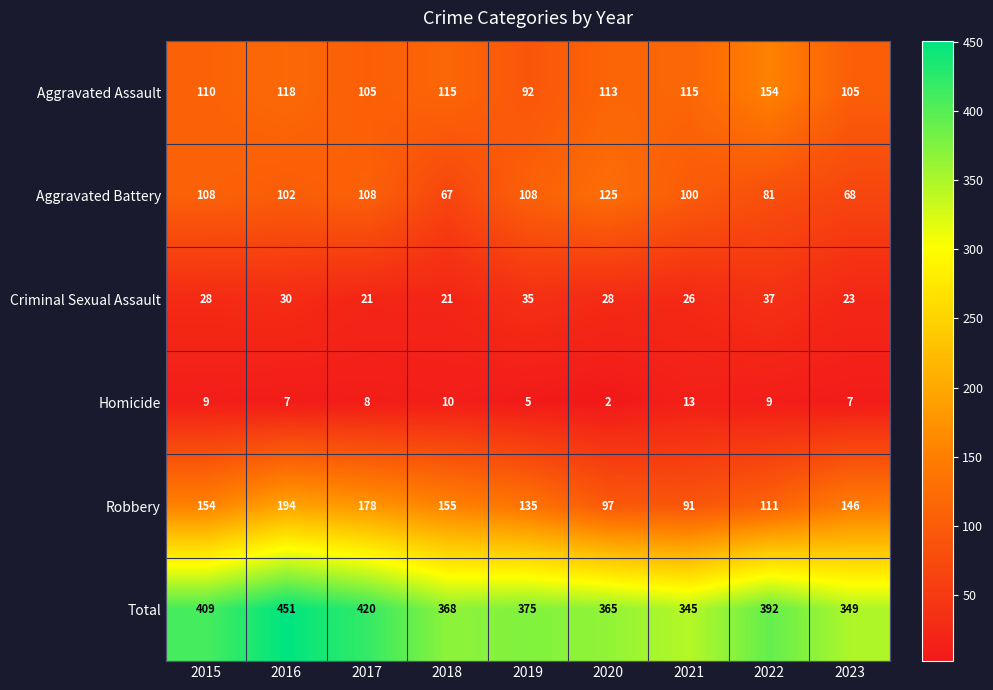

Is it true that Robbery equals 52 at 2023?

False